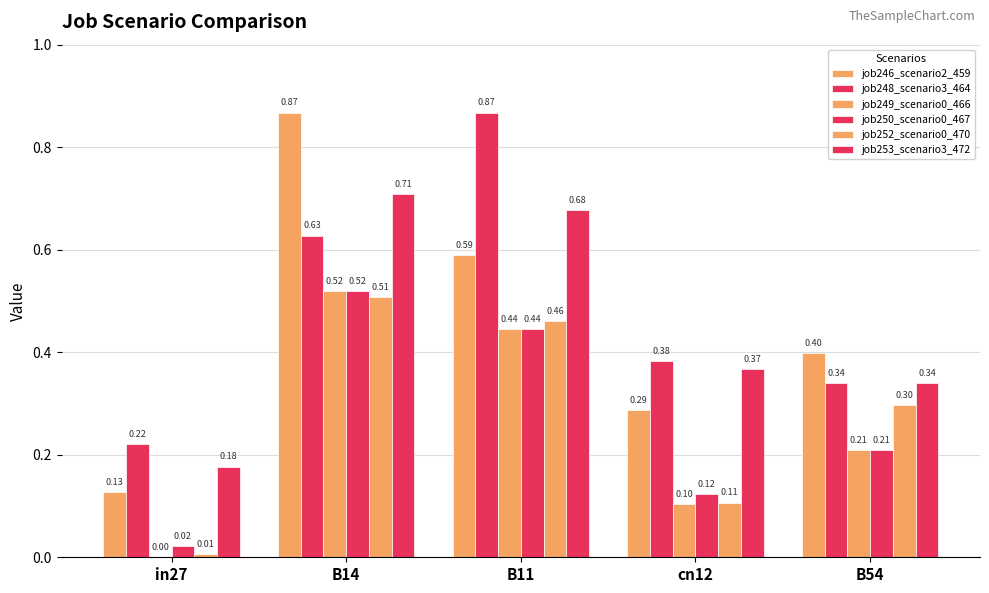

At how many categories does at least one series exceed 0?

5